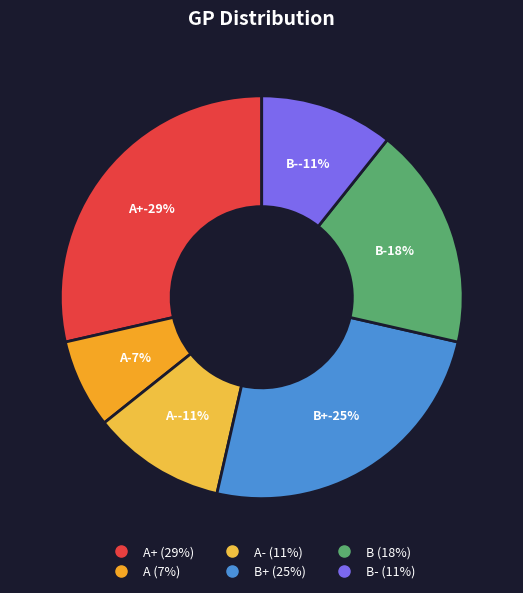

What portion of the pie excludes A+?

71.4%